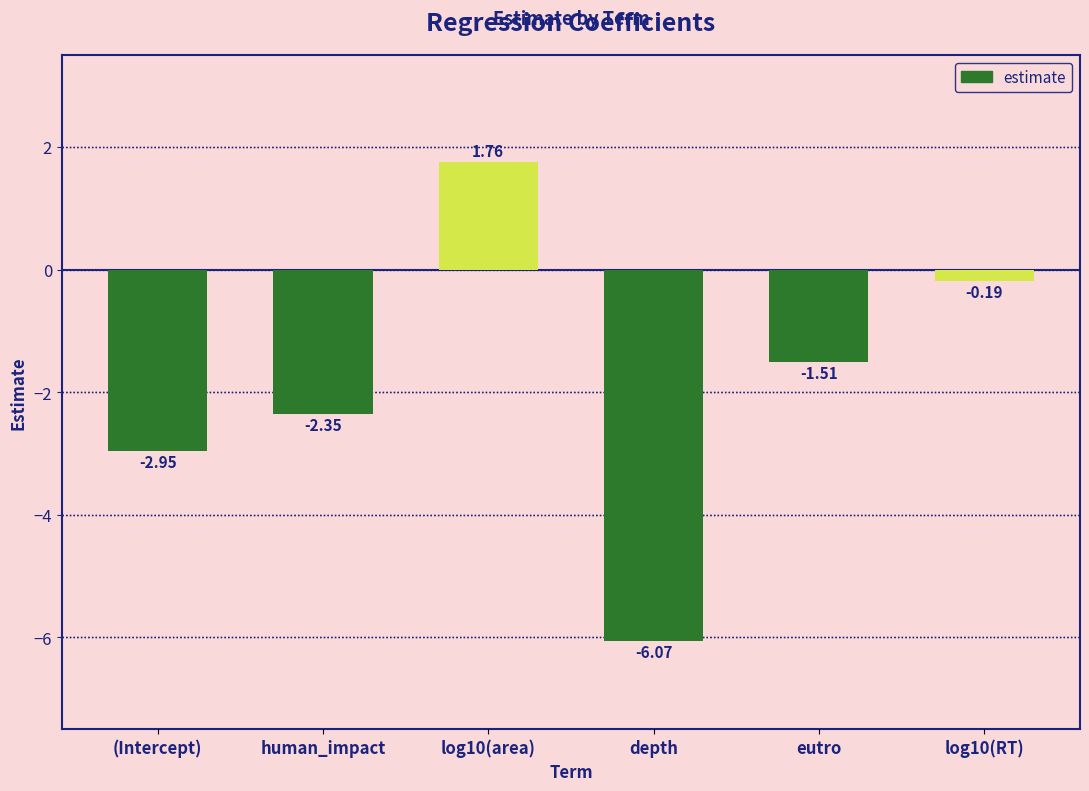

How many data points are less than -1?

4